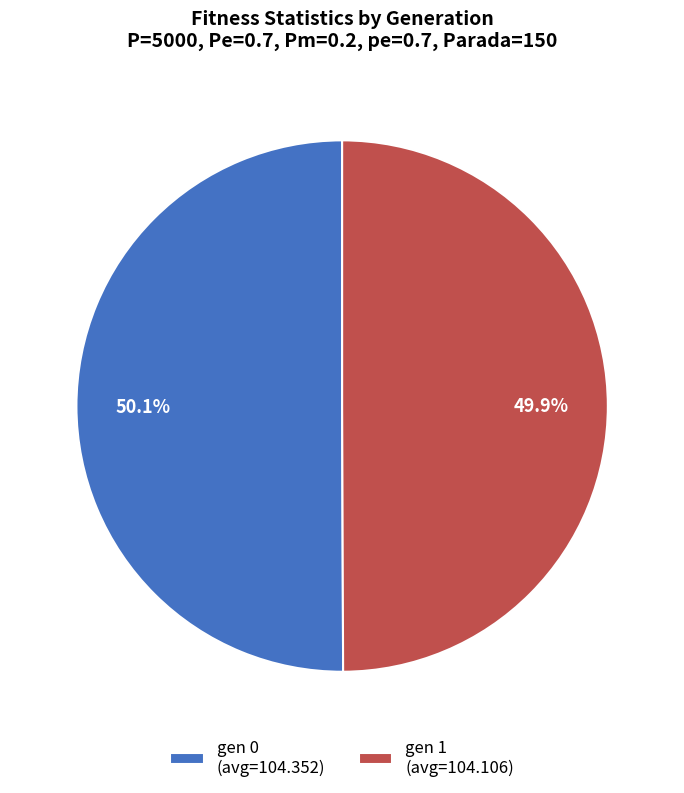

Is the sum of gen 1 and gen 0 greater than half?

Yes